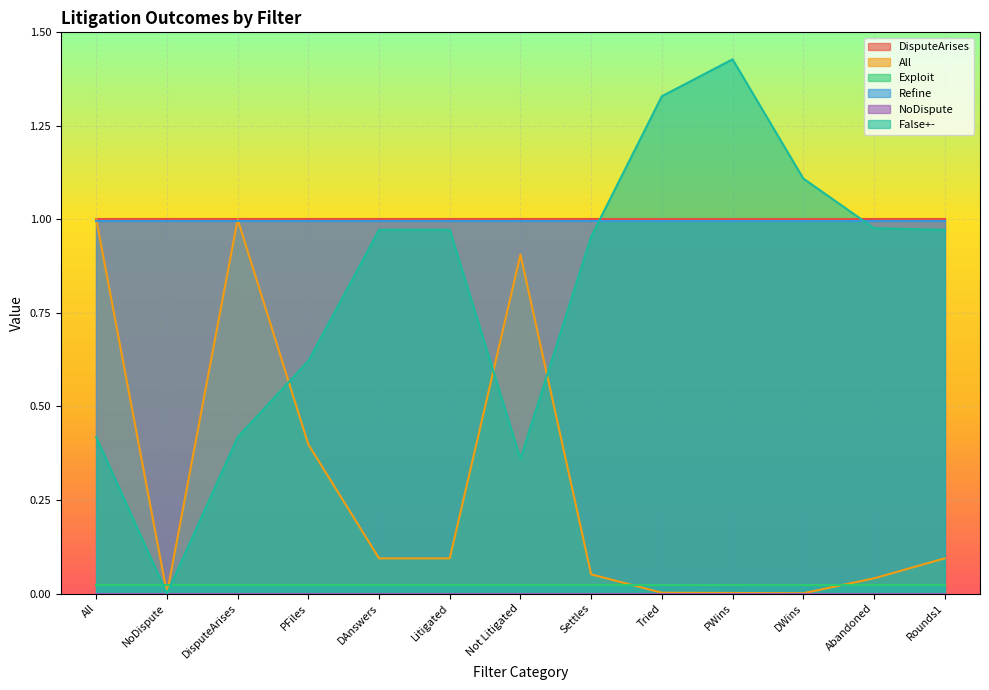

Between Tried and Abandoned, which is larger?

Tried